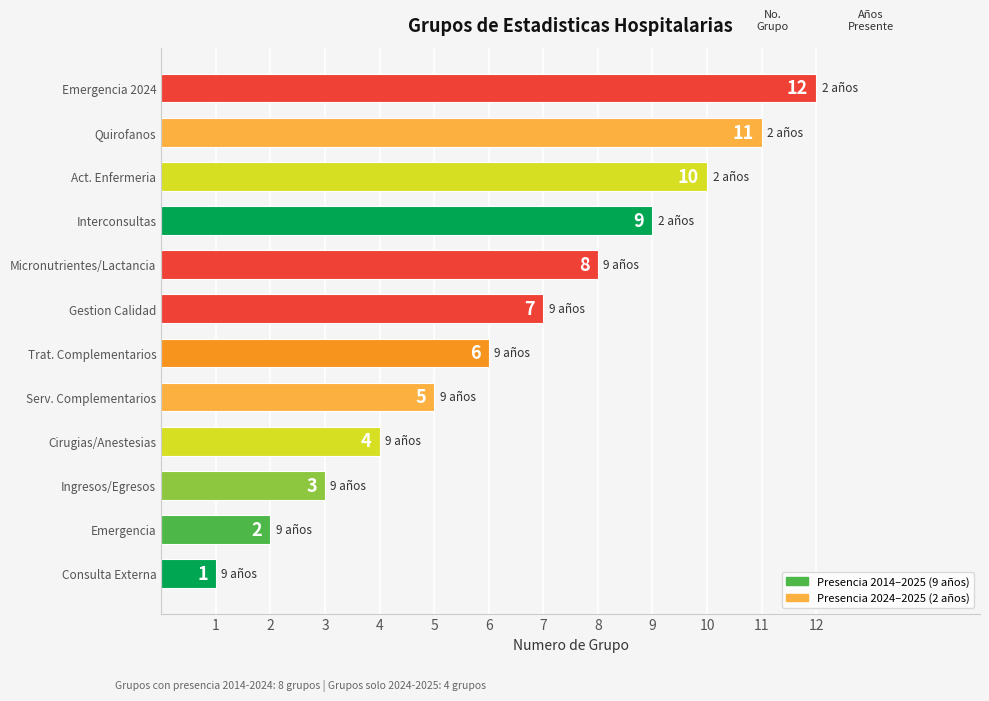

Are the bars grouped side by side (vs. stacked)?

No